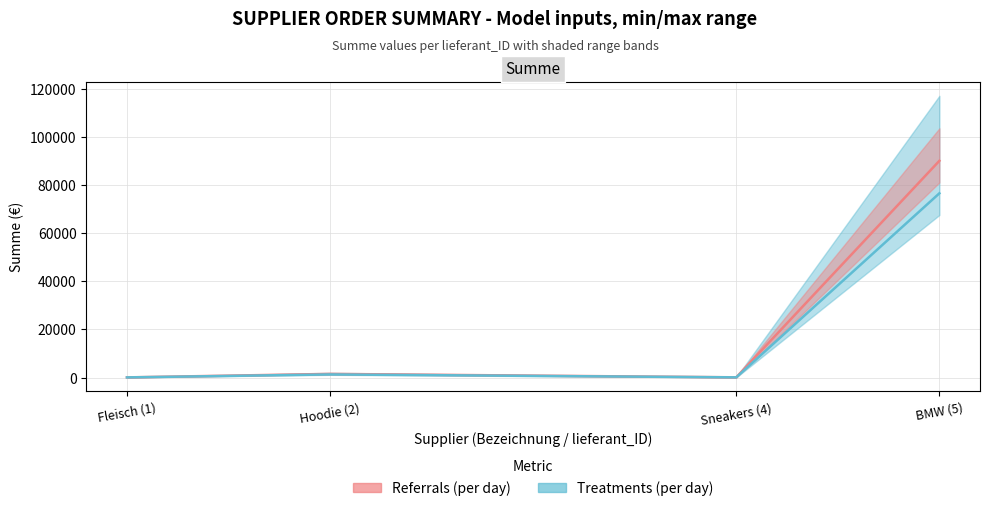

True or false: the data shows 96 at Fleisch (1).

False